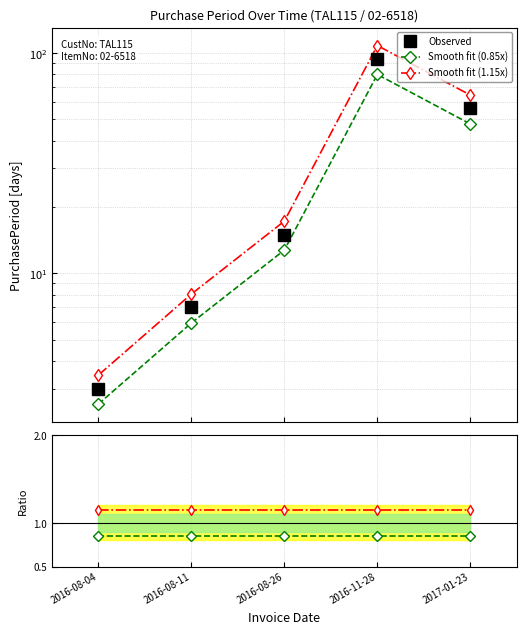

True or false: Smooth fit (1.15x) has more than 2 points higher than both neighbors.

False